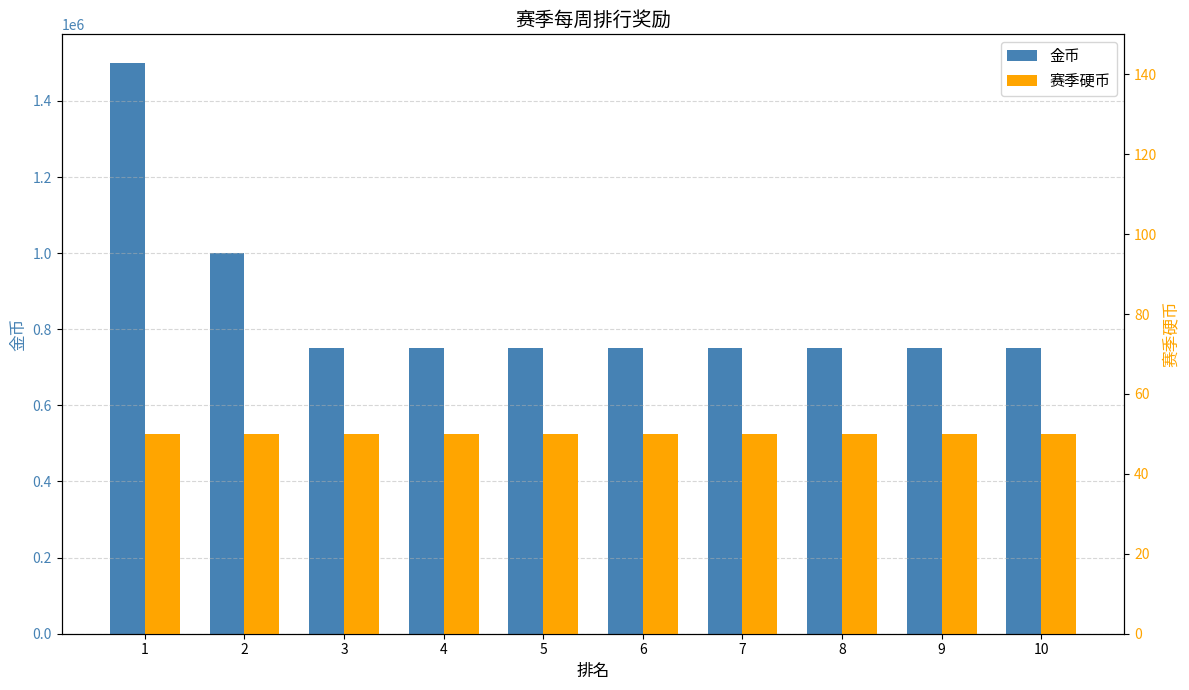

At which category is the sum across all series the highest?

1